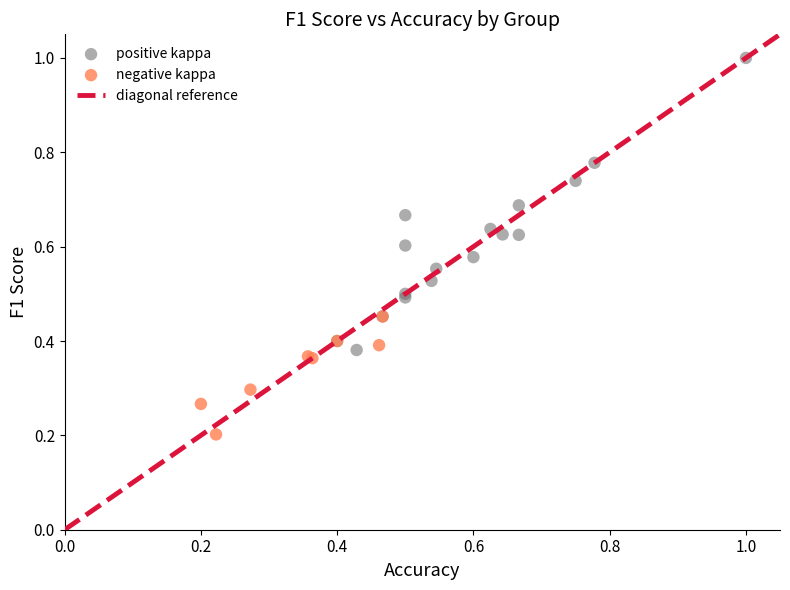

Which series reaches the minimum Y coordinate?

negative kappa